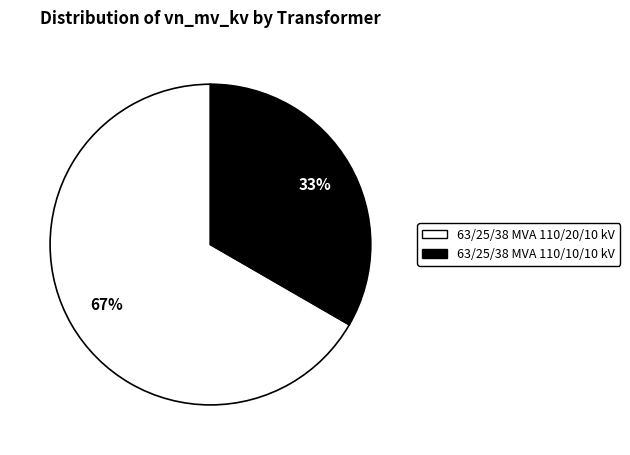

To the nearest percent, what is the combined percentage of 63/25/38 MVA 110/20/10 kV and 63/25/38 MVA 110/10/10 kV?

100%